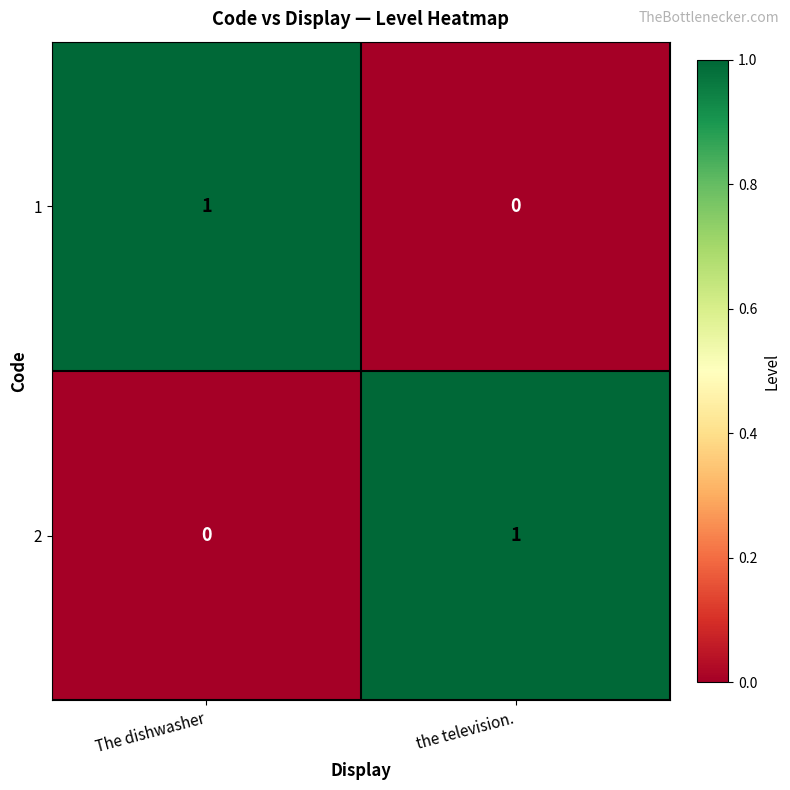

Is it true that 2 equals 2 at the television.?

False